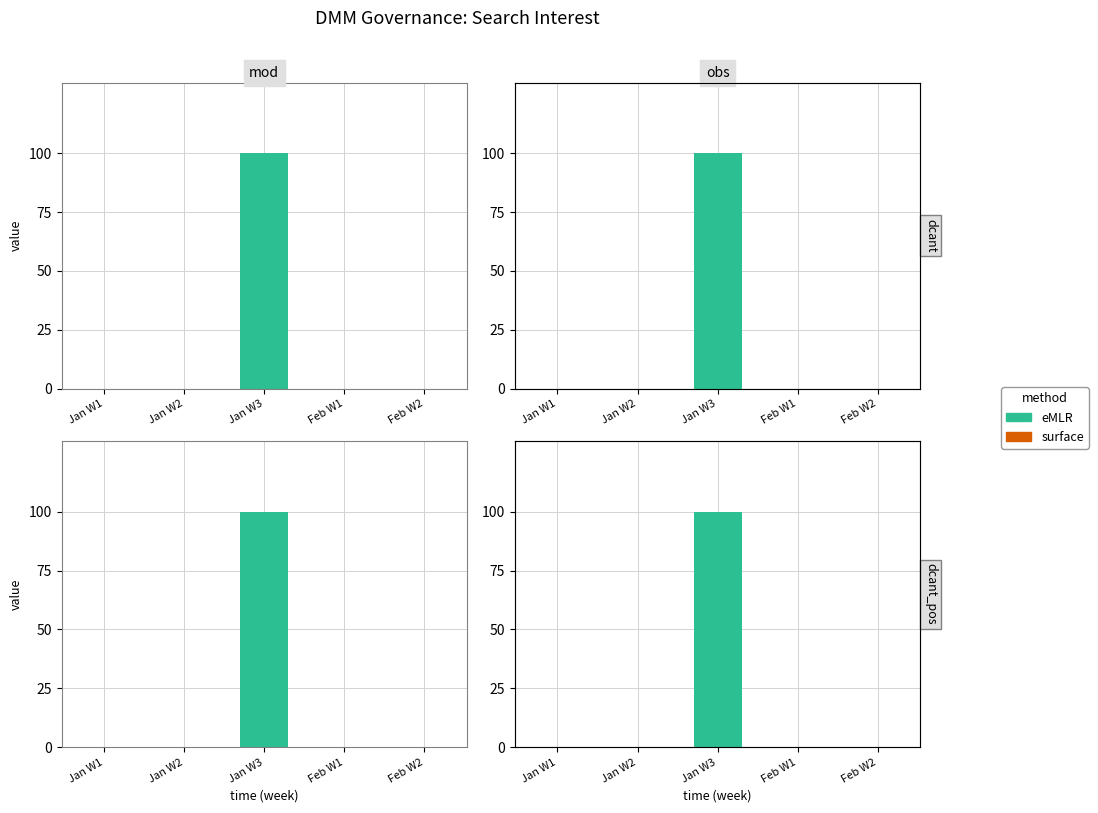

Rank the series at Jan W1 from highest to lowest value.

surface, eMLR